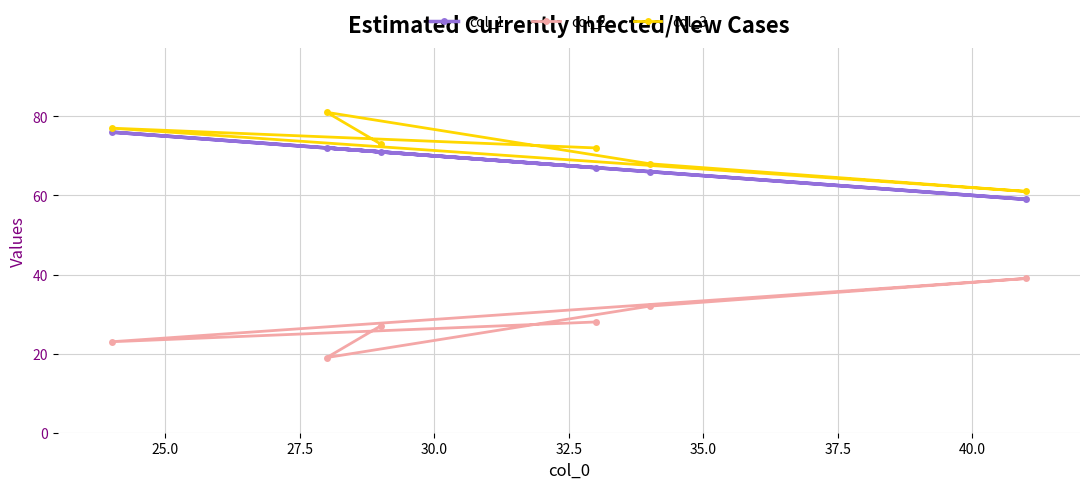

How many data points in col_1 are above 71?

2